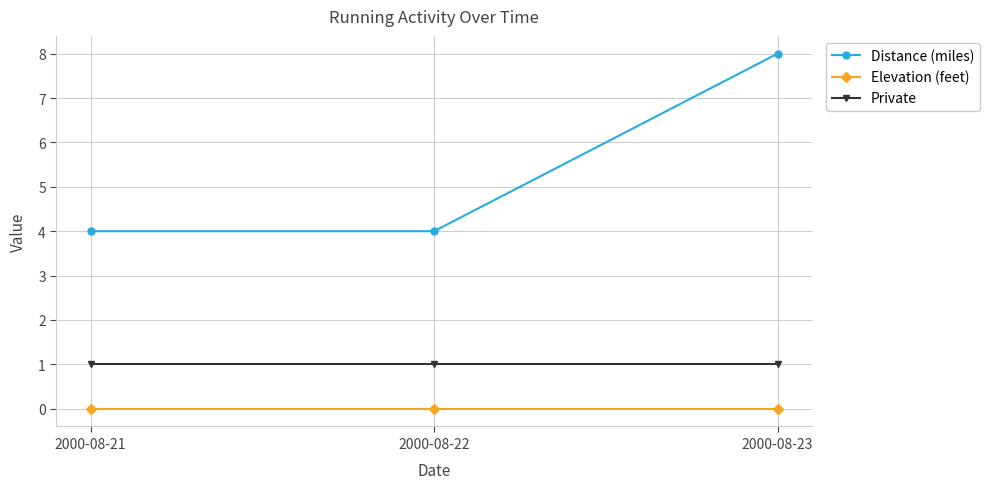

At which category does the chart reach its peak across all series?

2000-08-23